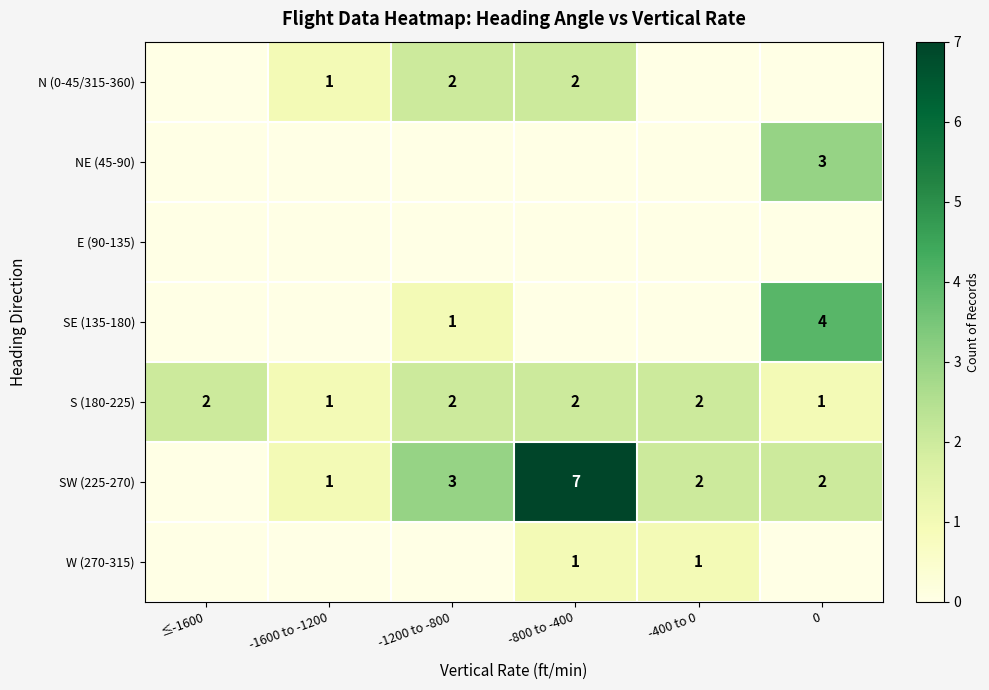

The NE (45-90) series shows 1 at 0. True or false?

False